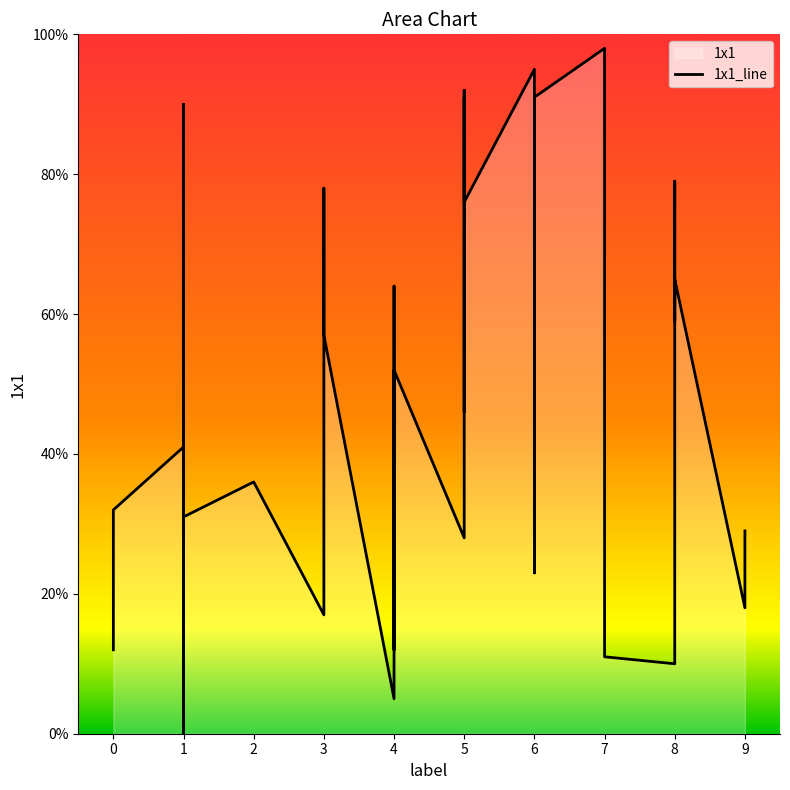

What is the approximate value at 1, to the nearest 10?

40